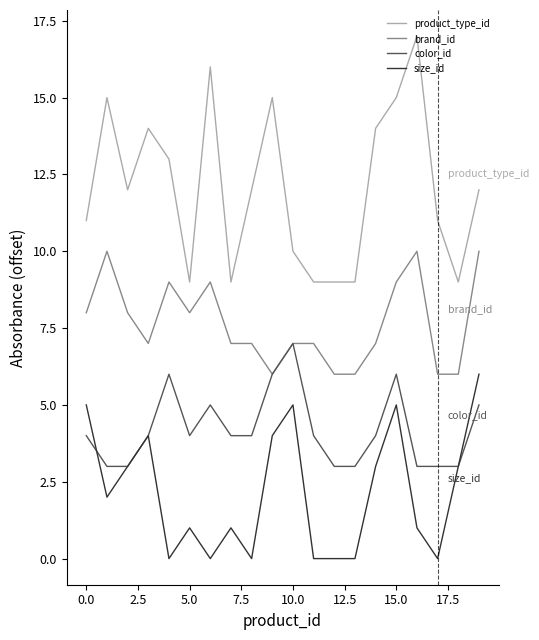

True or false: product_type_id and size_id intersect in this chart.

False